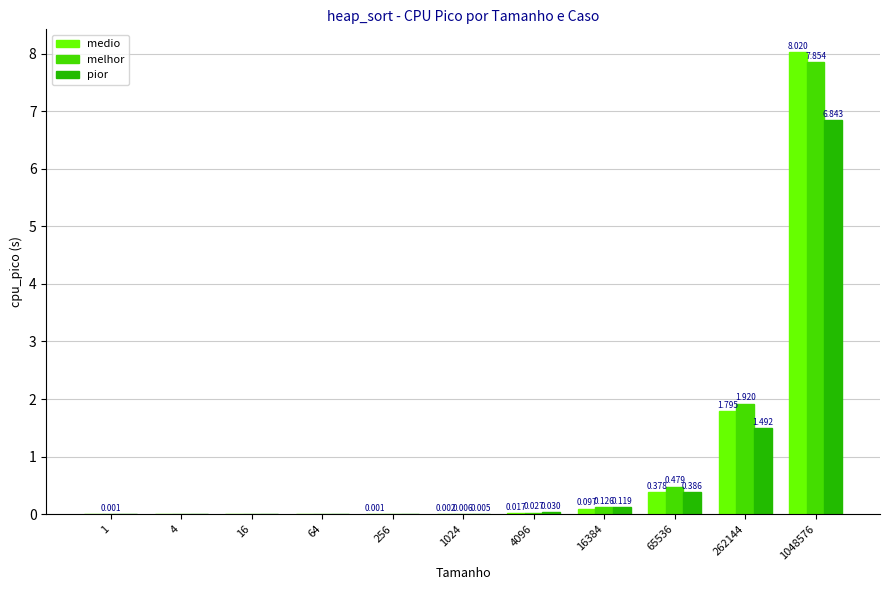

Which series has the largest total across all categories?

melhor